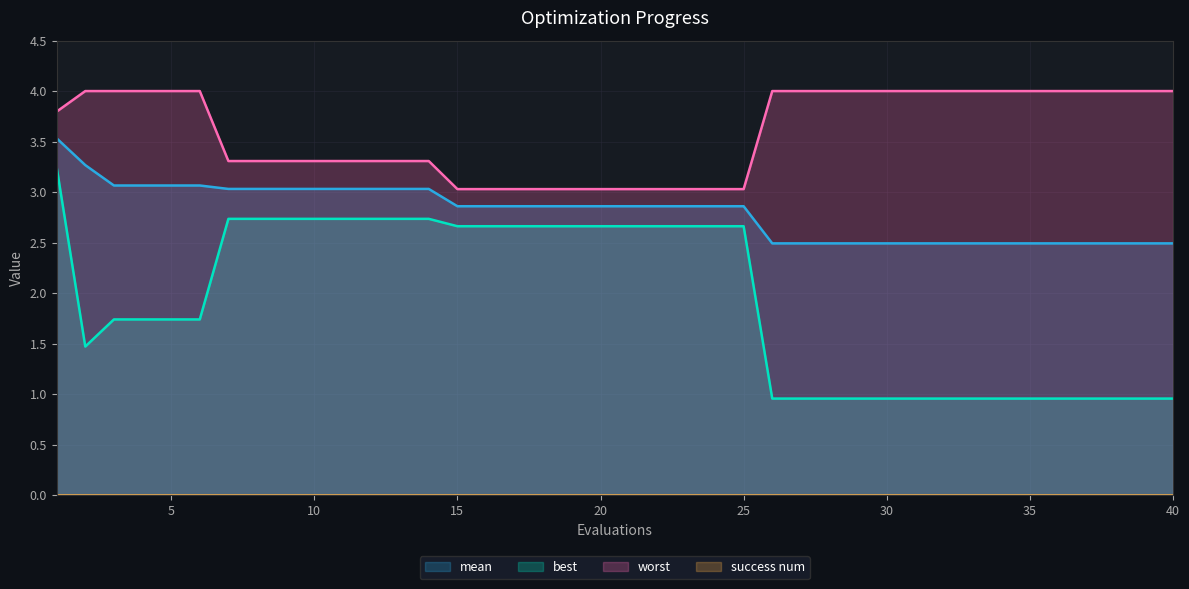

Reading left to right, what are all the values shown in this chart?

mean: 1=3.5	2=3.3	3=3.1	4=3.1	5=3.1	6=3.1	7=3.0	8=3.0	9=3.0	10=3.0	11=3.0	12=3.0	13=3.0	14=3.0	15=2.9	16=2.9	17=2.9	18=2.9	19=2.9	20=2.9	21=2.9	22=2.9	23=2.9	24=2.9	25=2.9	26=2.5	27=2.5	28=2.5	29=2.5	30=2.5	31=2.5	32=2.5	33=2.5	34=2.5	35=2.5	36=2.5	37=2.5	38=2.5	39=2.5	40=2.5
best: 1=3.2	2=1.5	3=1.7	4=1.7	5=1.7	6=1.7	7=2.7	8=2.7	9=2.7	10=2.7	11=2.7	12=2.7	13=2.7	14=2.7	15=2.7	16=2.7	17=2.7	18=2.7	19=2.7	20=2.7	21=2.7	22=2.7	23=2.7	24=2.7	25=2.7	26=1.0	27=1.0	28=1.0	29=1.0	30=1.0	31=1.0	32=1.0	33=1.0	34=1.0	35=1.0	36=1.0	37=1.0	38=1.0	39=1.0	40=1.0
worst: 1=3.8	2=4.0	3=4.0	4=4.0	5=4.0	6=4.0	7=3.3	8=3.3	9=3.3	10=3.3	11=3.3	12=3.3	13=3.3	14=3.3	15=3.0	16=3.0	17=3.0	18=3.0	19=3.0	20=3.0	21=3.0	22=3.0	23=3.0	24=3.0	25=3.0	26=4.0	27=4.0	28=4.0	29=4.0	30=4.0	31=4.0	32=4.0	33=4.0	34=4.0	35=4.0	36=4.0	37=4.0	38=4.0	39=4.0	40=4.0